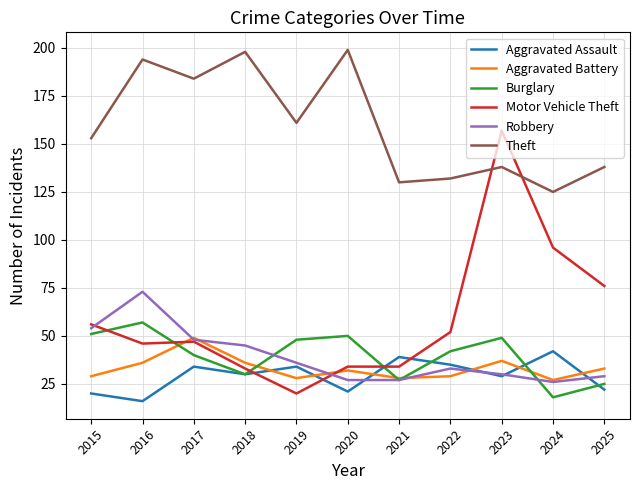

What is the spread (max minus min) of values at 2023?

128